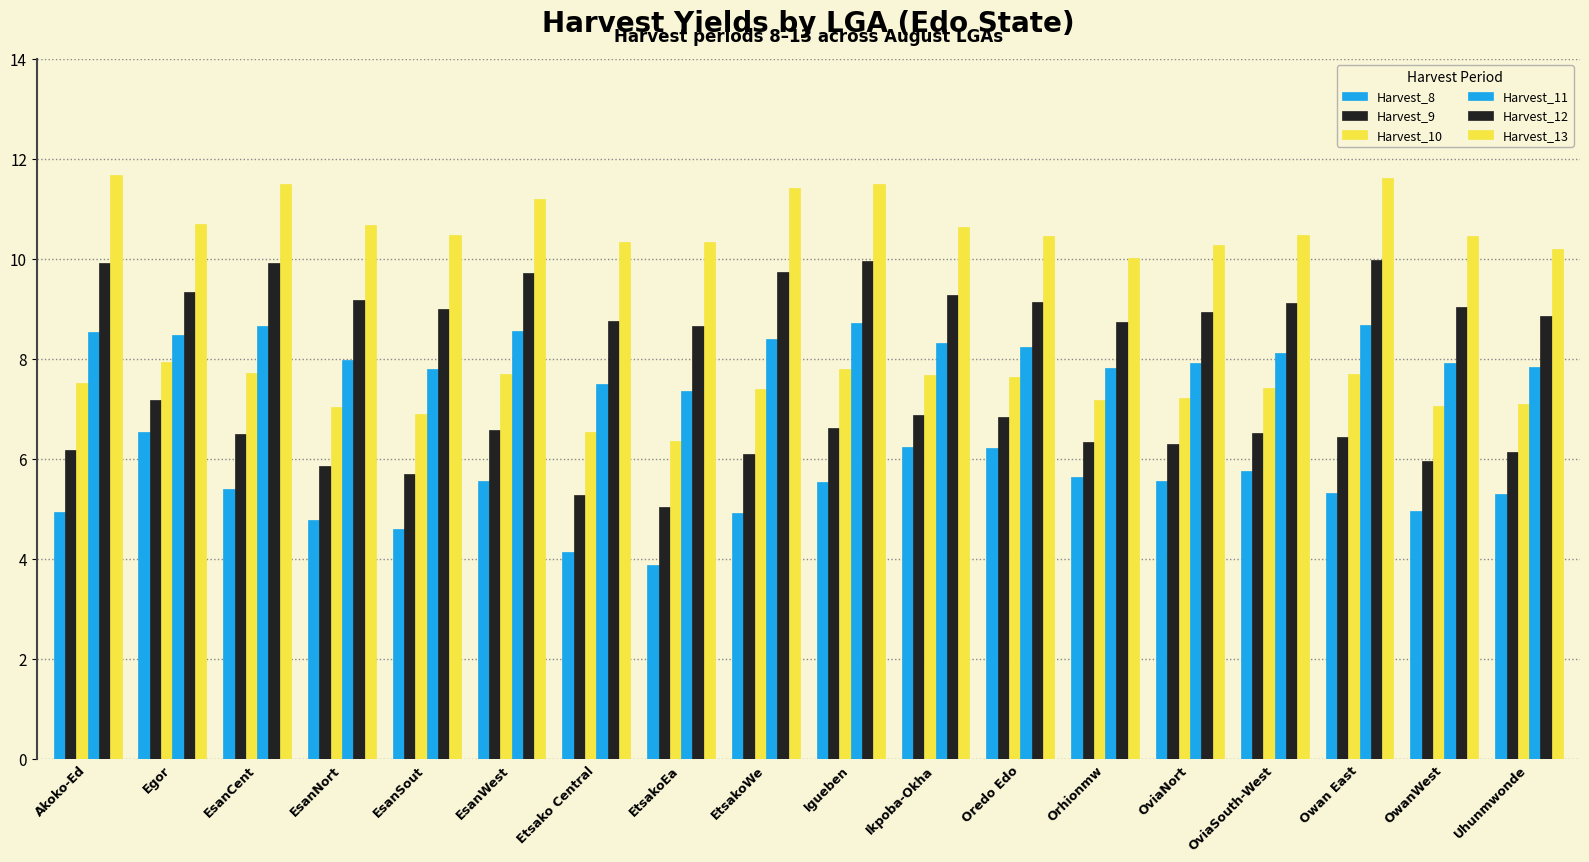

Are the bars horizontal?

No